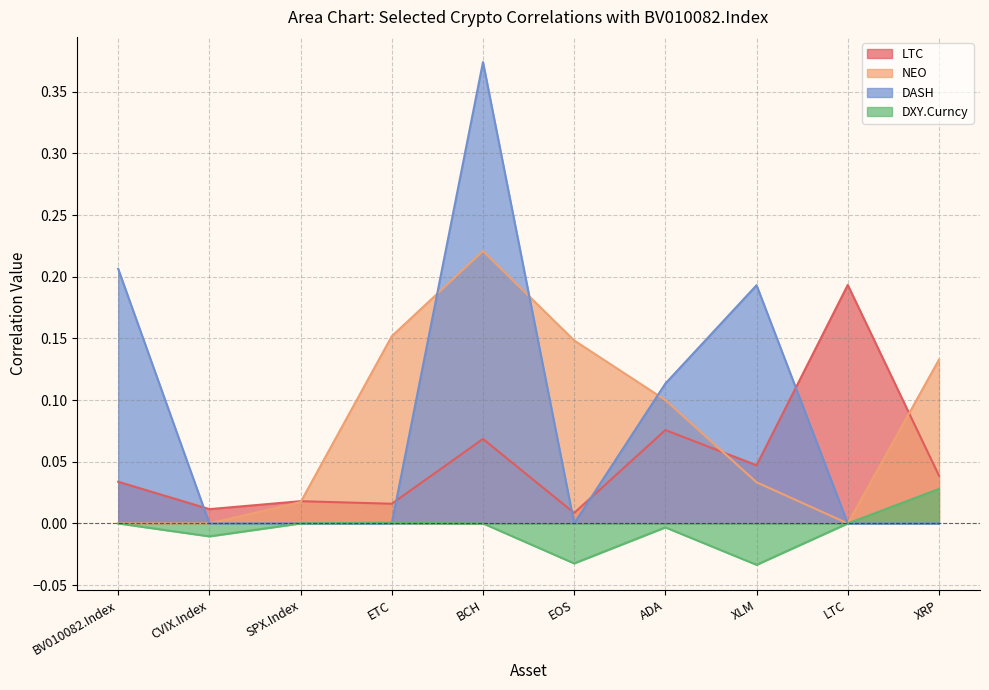

At which label is LTC closest to 0?

EOS